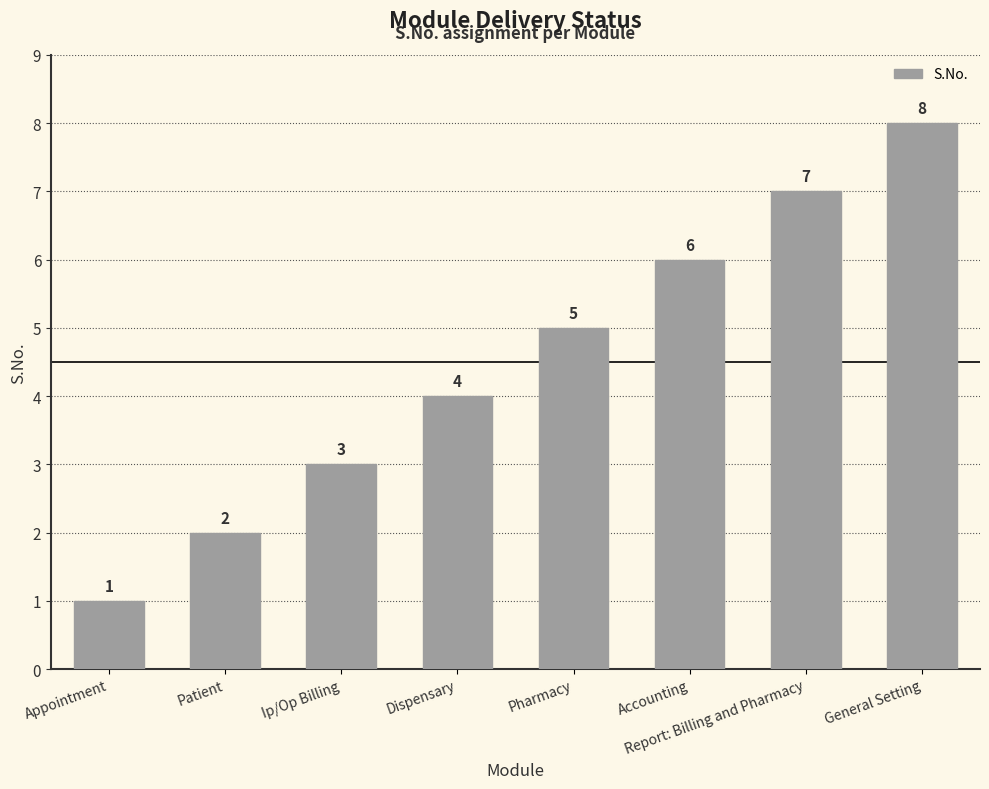

Reading left to right, list all the values displayed in this chart.

Appointment=1	Patient=2	Ip/Op Billing=3	Dispensary=4	Pharmacy=5	Accounting=6	Report: Billing and Pharmacy=7	General Setting=8